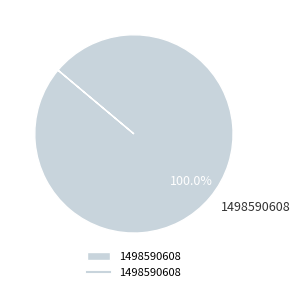

How many segments does this pie chart have?

1